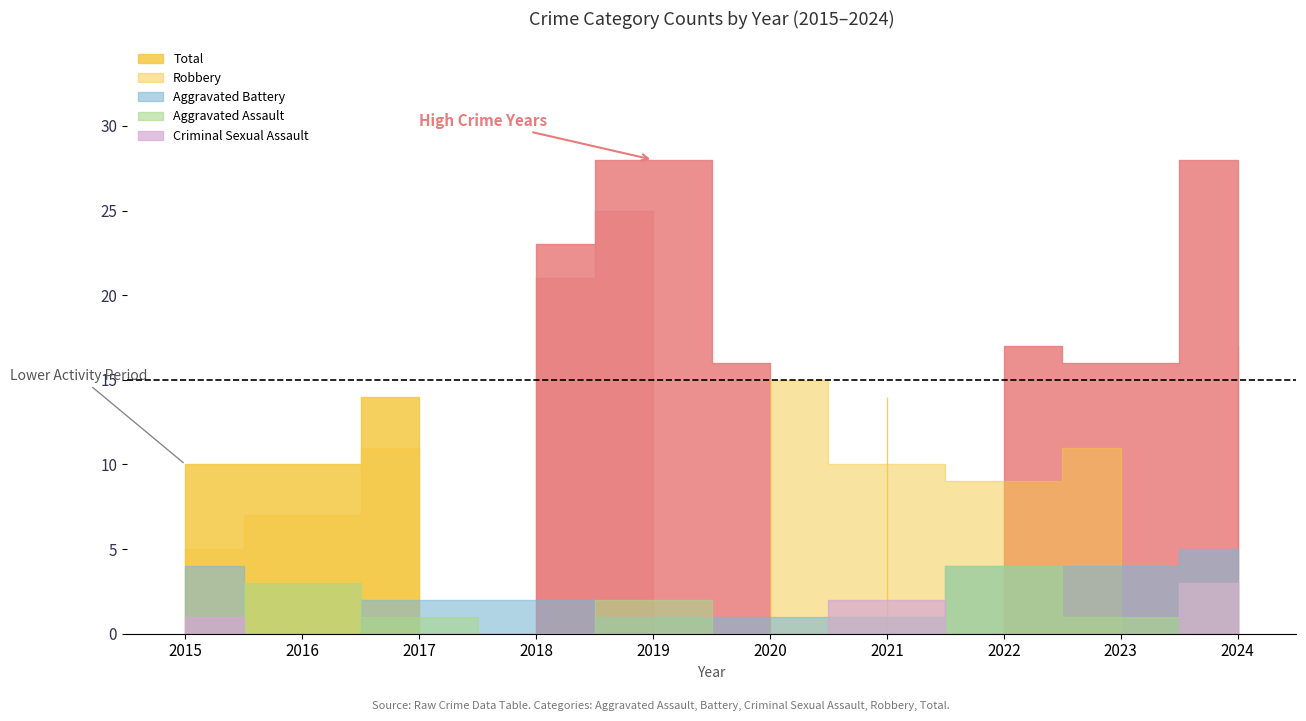

True or false: Aggravated Battery has a value of 1 at 2019.

False